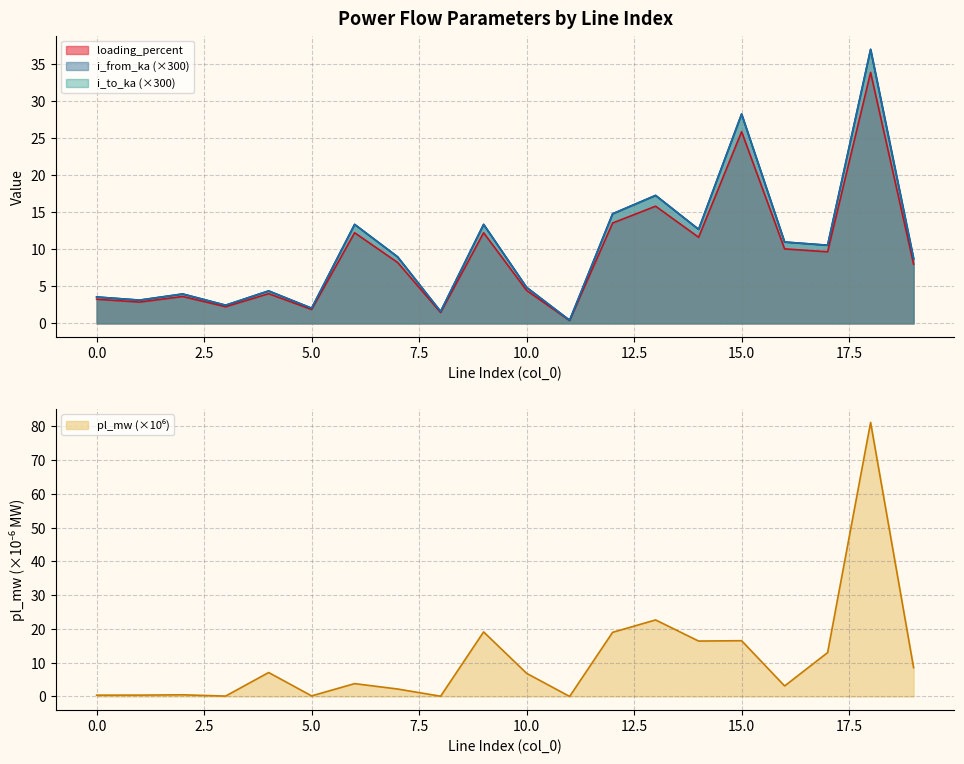

How many interior local peaks does the i_from_ka series have?

7